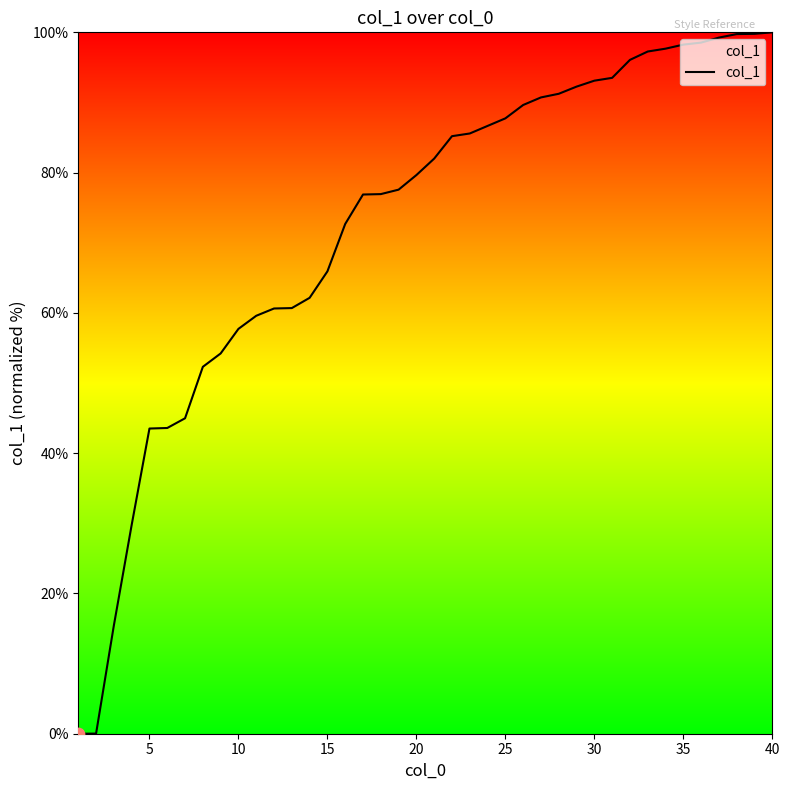

What is the maximum value shown in the chart?

100.0